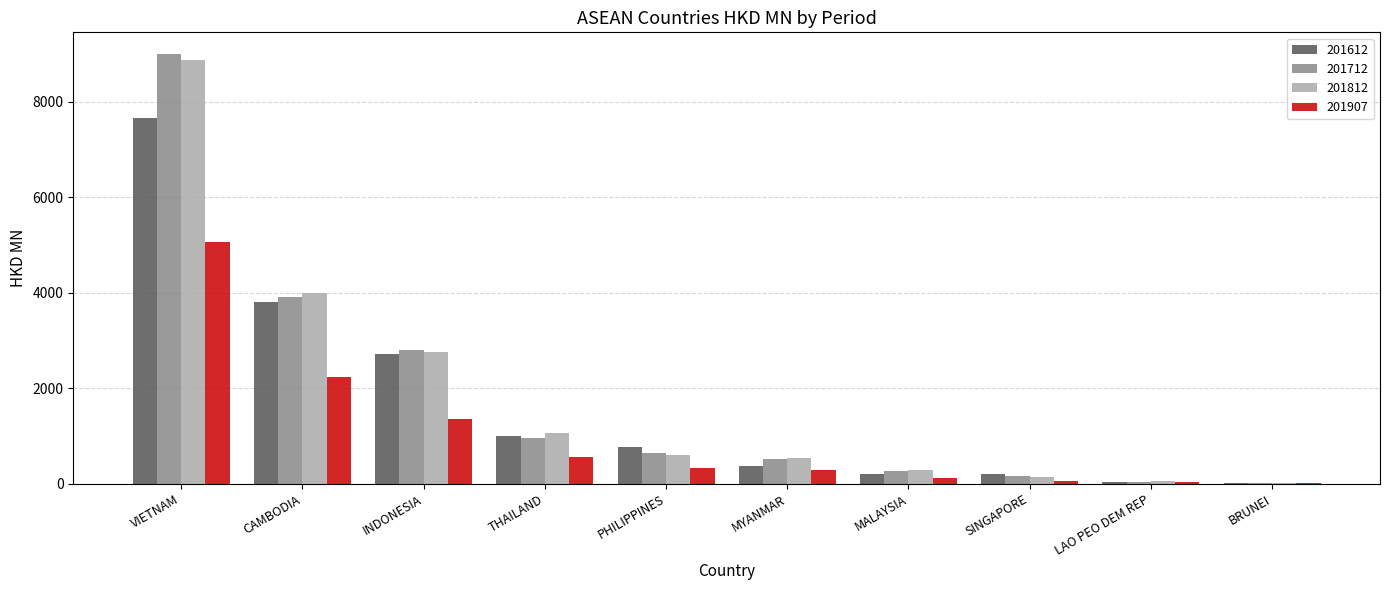

What is the sum of all 201812 values?

18322.8